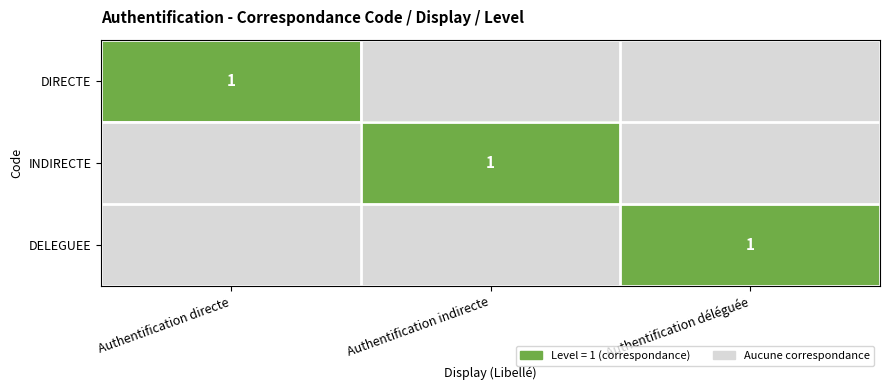

The DELEGUEE series shows 1 at Authentification déléguée. True or false?

True